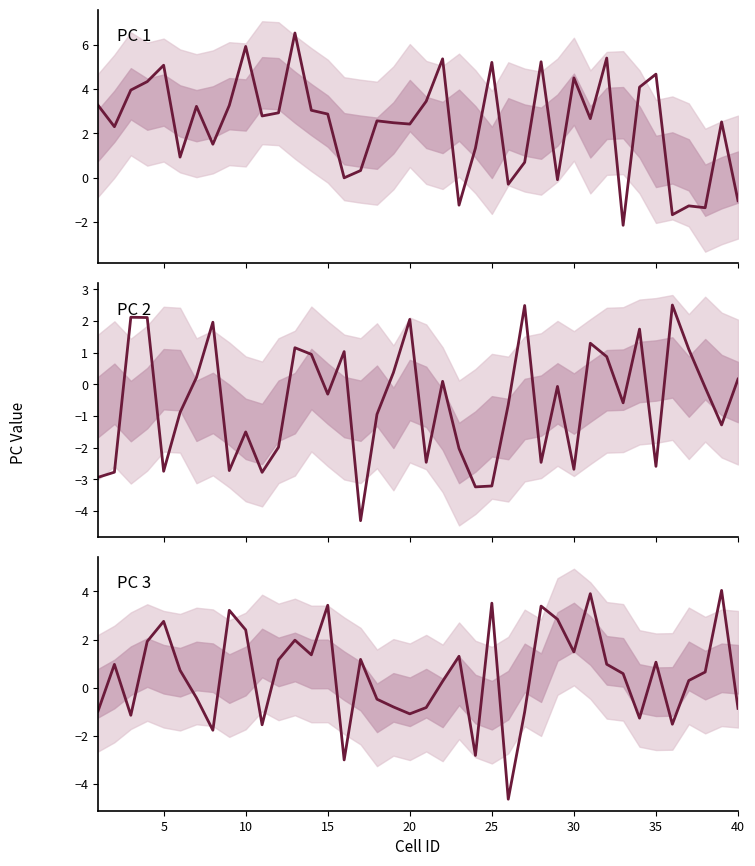

Reading right to left, what are all the values shown in this chart?

PC 1: -1.0	2.5	-1.4	-1.3	-1.7	4.7	4.1	-2.2	5.4	2.7	4.5	-0.1	5.2	0.7	-0.3	5.2	1.3	-1.2	5.4	3.4	2.4	2.5	2.6	0.3	-0.0	2.9	3.0	6.5	2.9	2.8	5.9	3.3	1.5	3.2	0.9	5.1	4.3	4.0	2.3	3.3
PC 2: 0.2	-1.3	-0.1	1.1	2.5	-2.6	1.7	-0.6	0.9	1.3	-2.7	-0.1	-2.5	2.5	-0.6	-3.2	-3.2	-2.0	0.1	-2.5	2.1	0.4	-0.9	-4.3	1.0	-0.3	1.0	1.2	-2.0	-2.8	-1.5	-2.7	2.0	0.2	-0.9	-2.7	2.1	2.1	-2.8	-2.9
PC 3: -0.9	4.0	0.7	0.3	-1.5	1.1	-1.3	0.6	1.0	3.9	1.5	2.8	3.4	-1.0	-4.6	3.5	-2.8	1.3	0.3	-0.8	-1.1	-0.8	-0.5	1.2	-3.0	3.4	1.4	2.0	1.2	-1.5	2.4	3.2	-1.8	-0.4	0.7	2.8	1.9	-1.1	1.0	-1.0